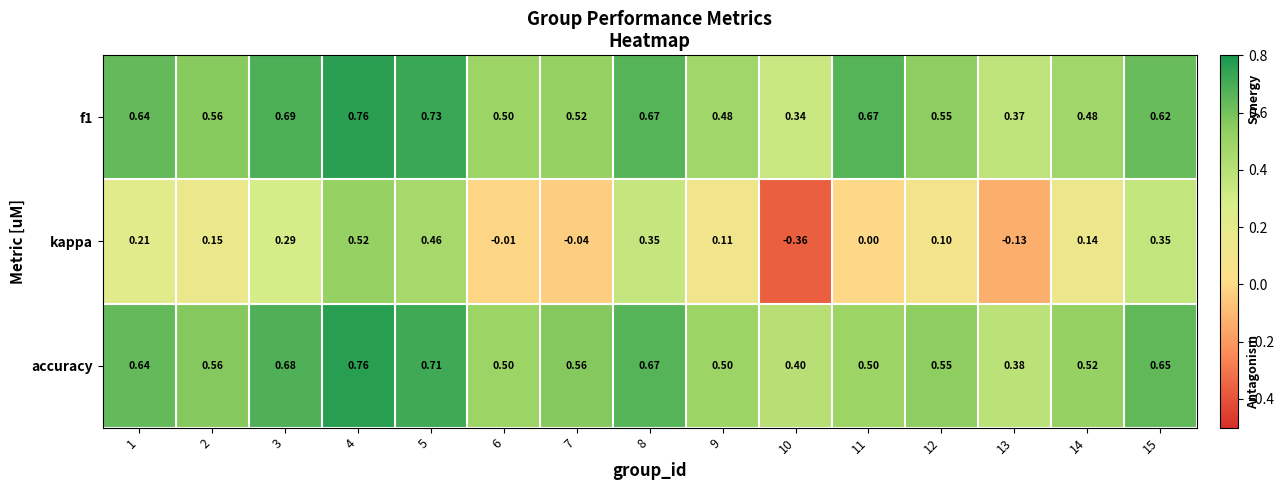

Is the value of kappa at 6 greater than the value of accuracy at 8?

No